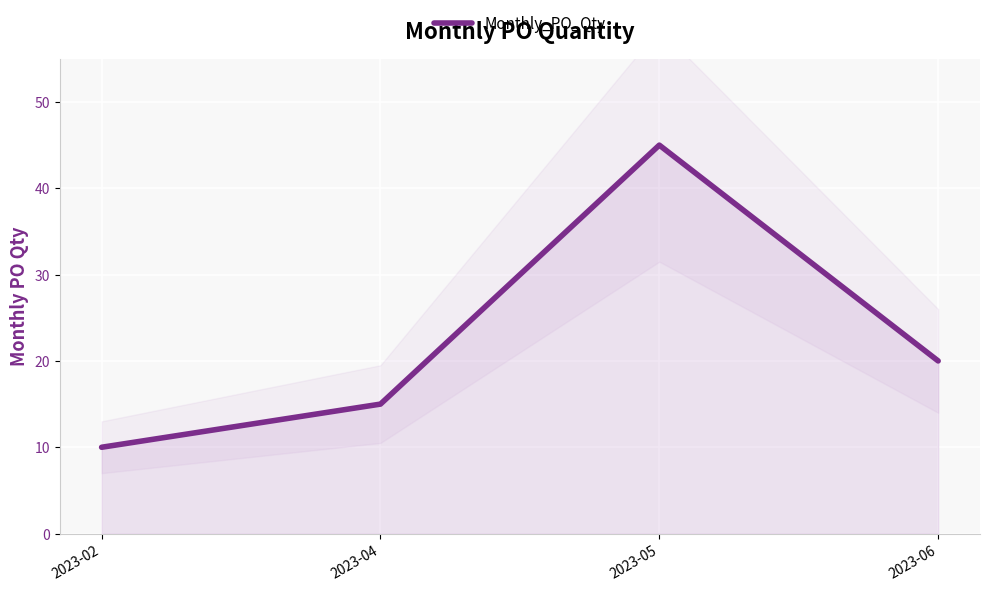

How many interior local peaks (higher than both neighbors) does the data have?

1